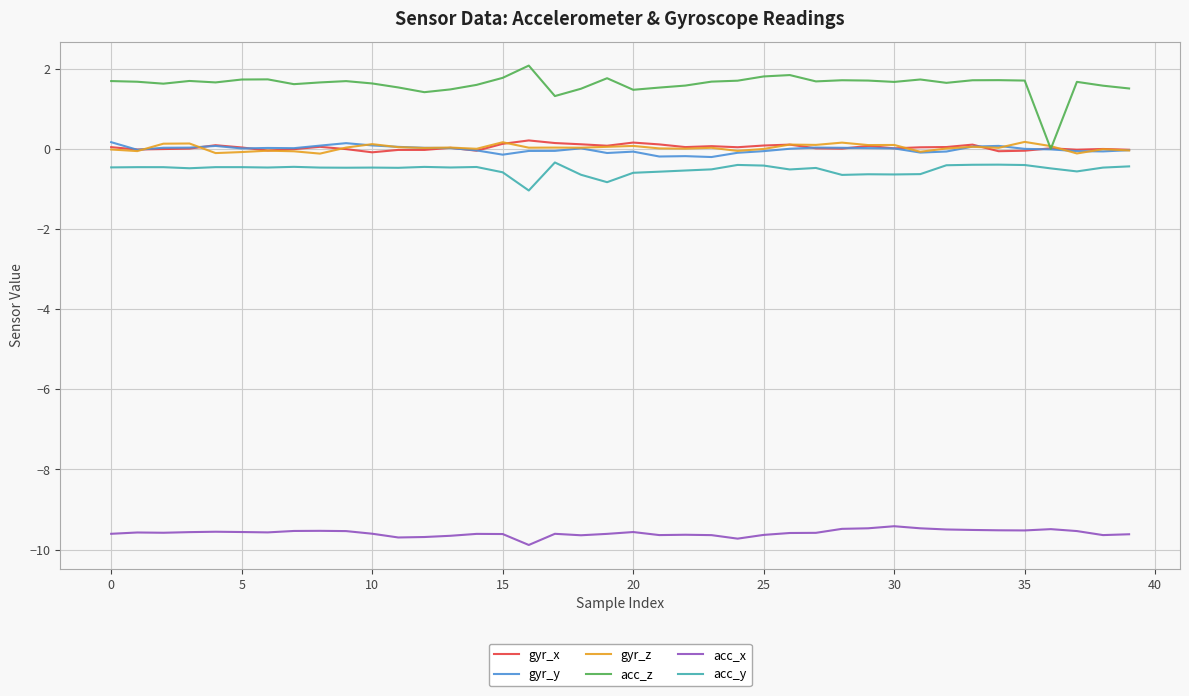

Which series has the largest total across all categories?

acc_z